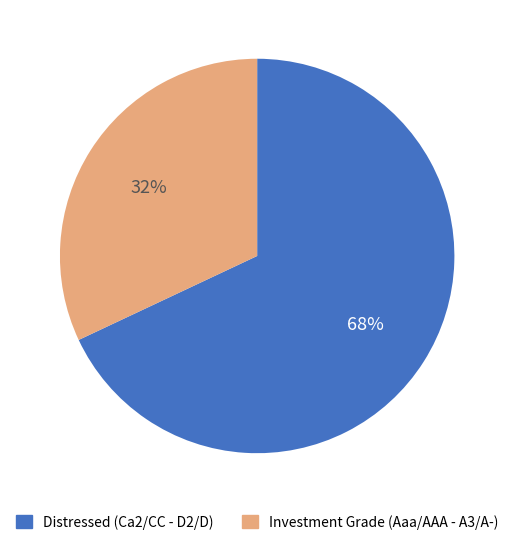

Does any single category account for the majority?

Yes